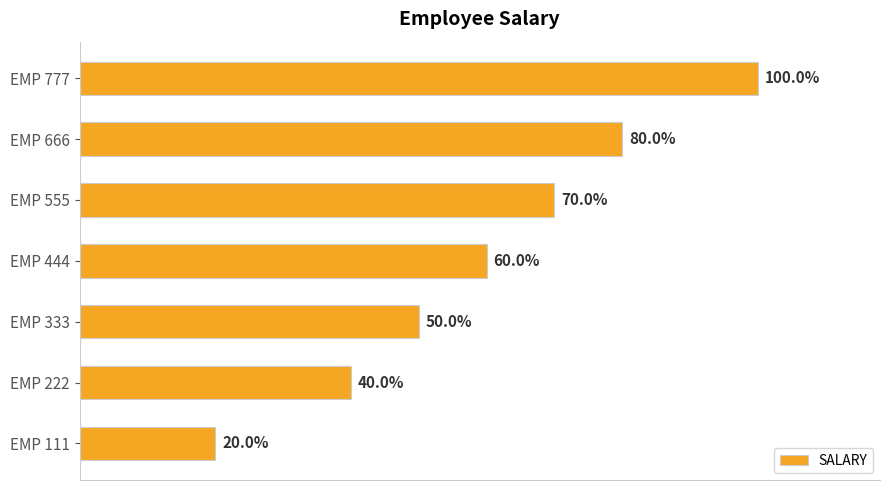

Does the chart contain any negative values?

No